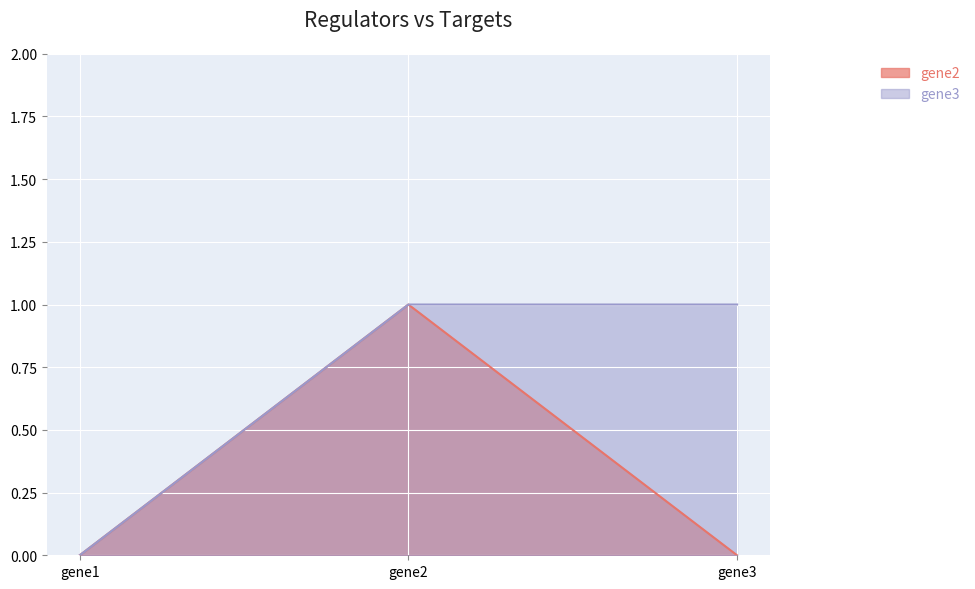

Rank the series at gene3 from highest to lowest value.

gene3, gene2